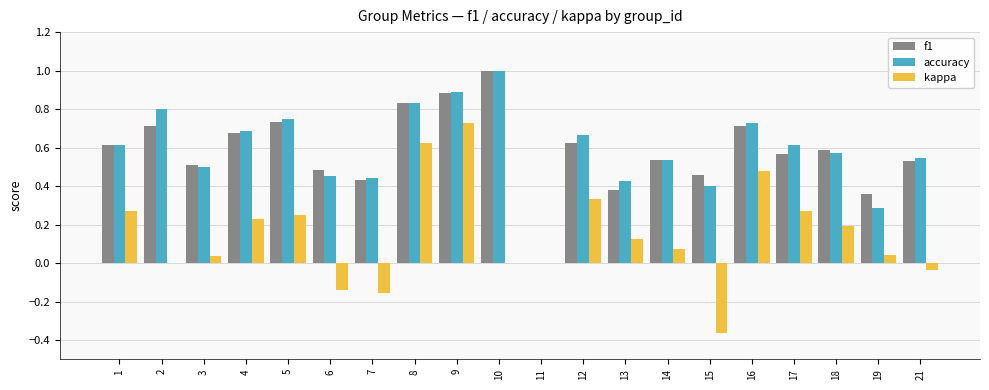

At which category is the sum across all series the highest?

9